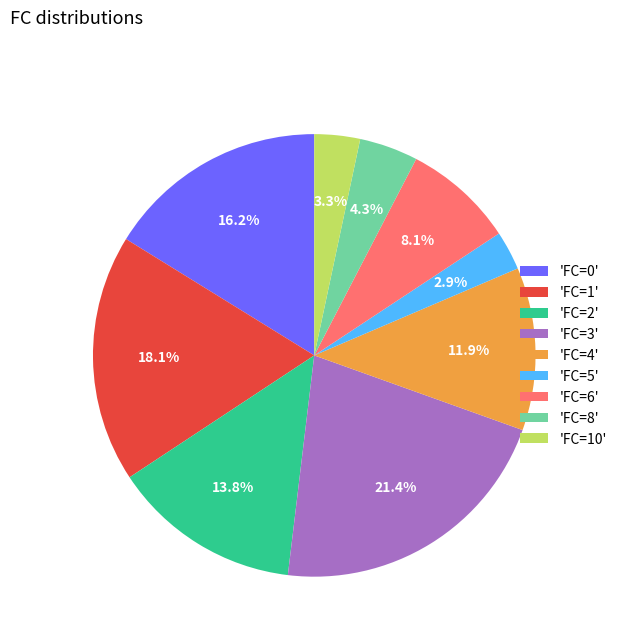

How much of the chart is everything except 'FC=4'?

88.1%